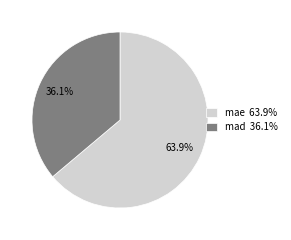

Which category accounts for the majority?

mae